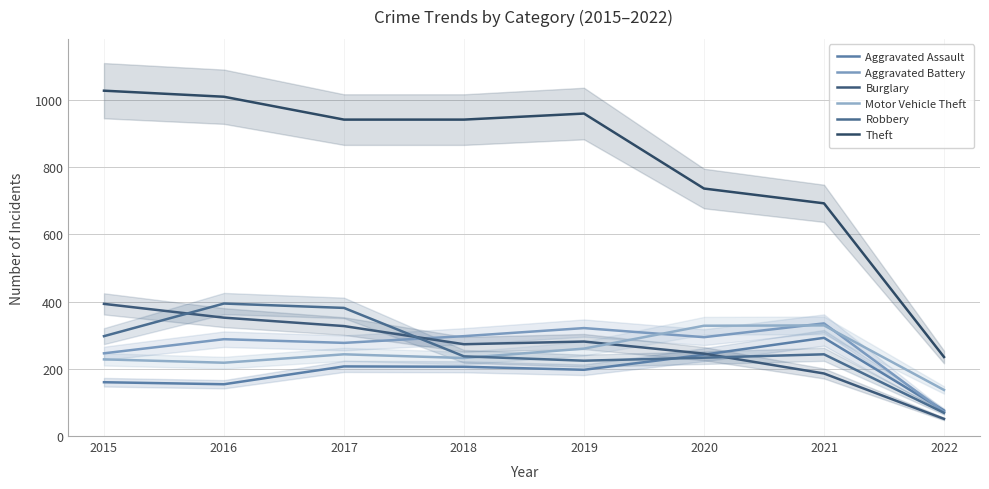

The Theft series shows 392 at 2019. True or false?

False